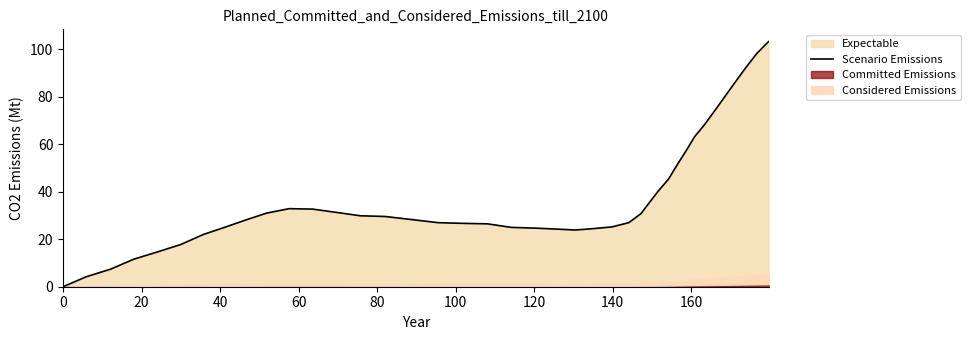

What is the average value?

38.2